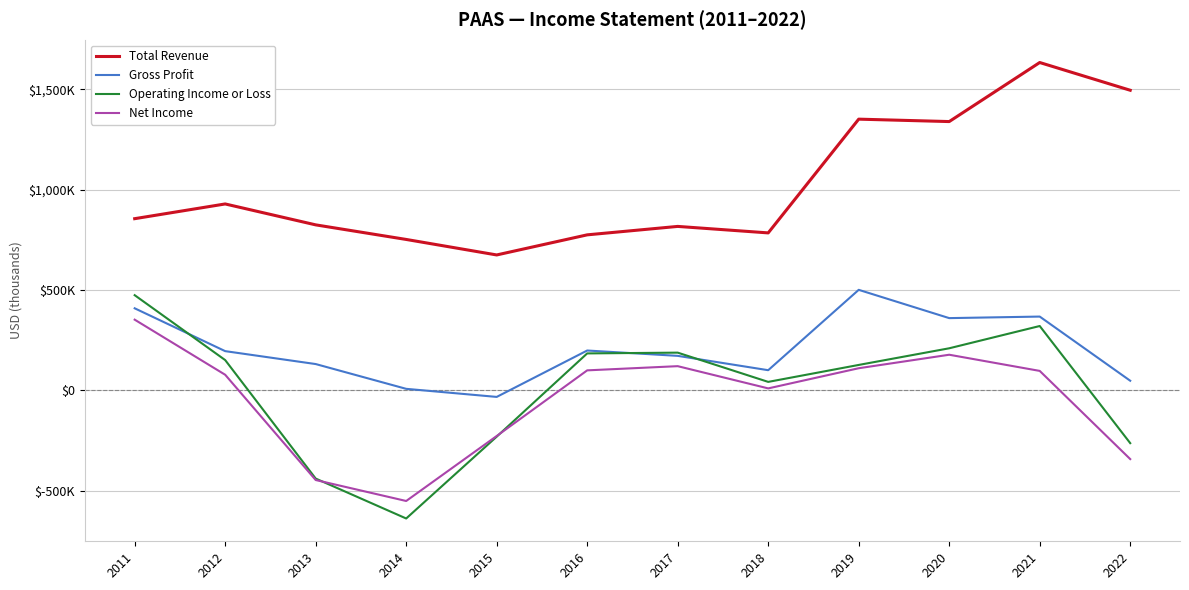

How many times do Operating Income or Loss and Gross Profit cross each other?

3